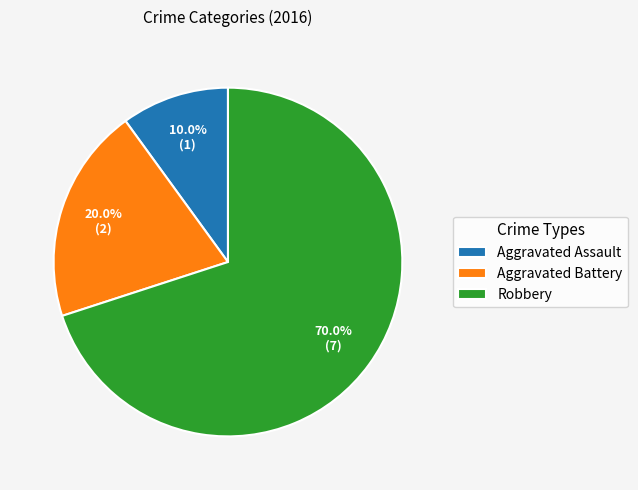

Approximately how many times larger is the value at Robbery compared to Aggravated Battery?

3.5